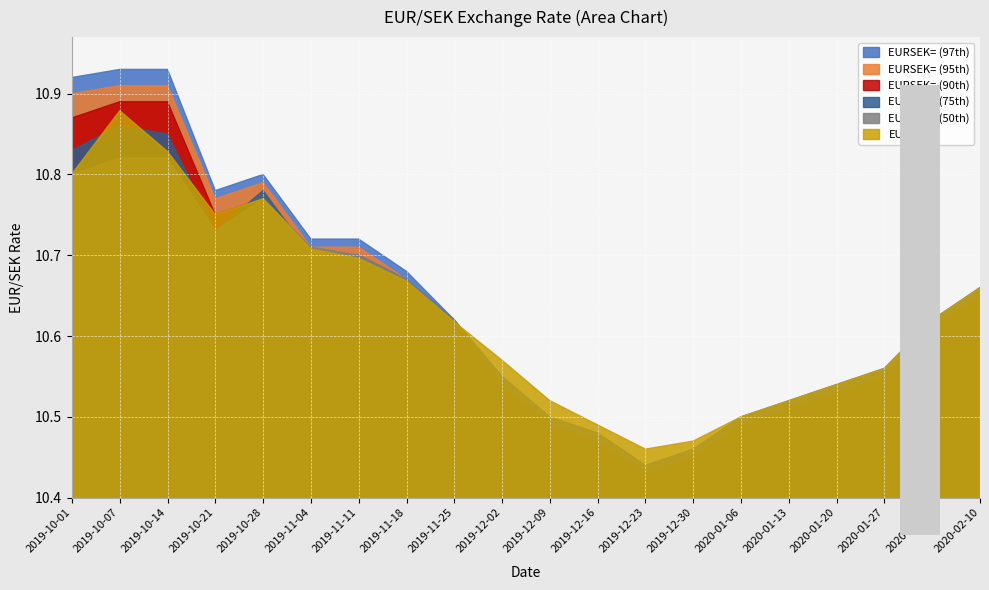

Does the chart display data point markers on the line(s)?

No